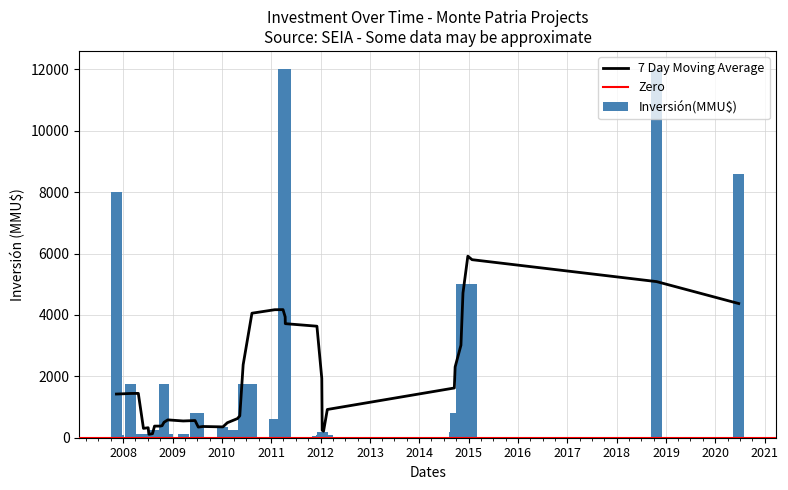

At which category does the chart reach its peak across all series?

23/10/2018